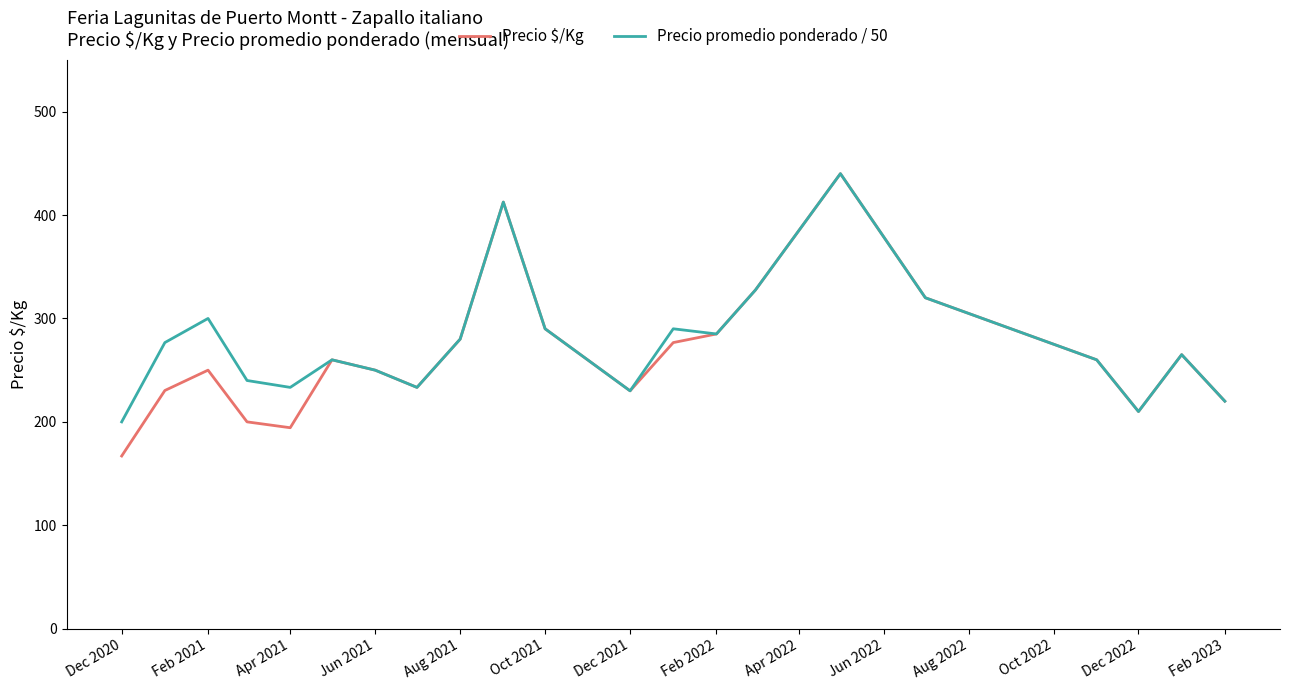

Which series has the widest spread of values?

Precio $/Kg